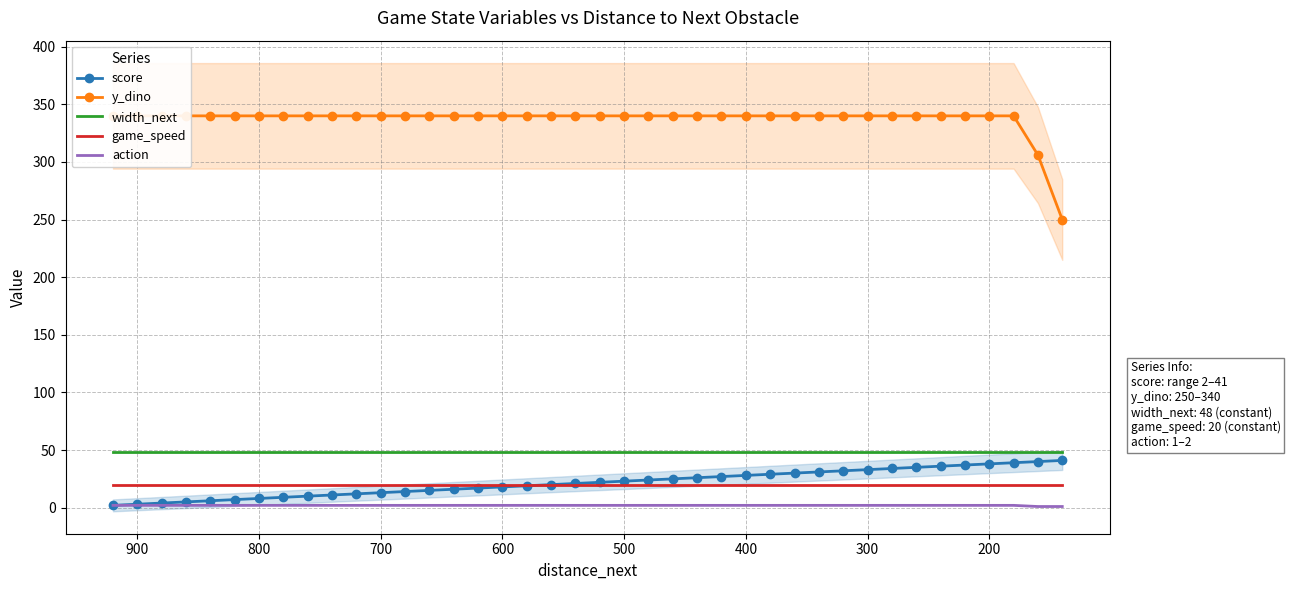

What is the maximum value shown in the chart?

340